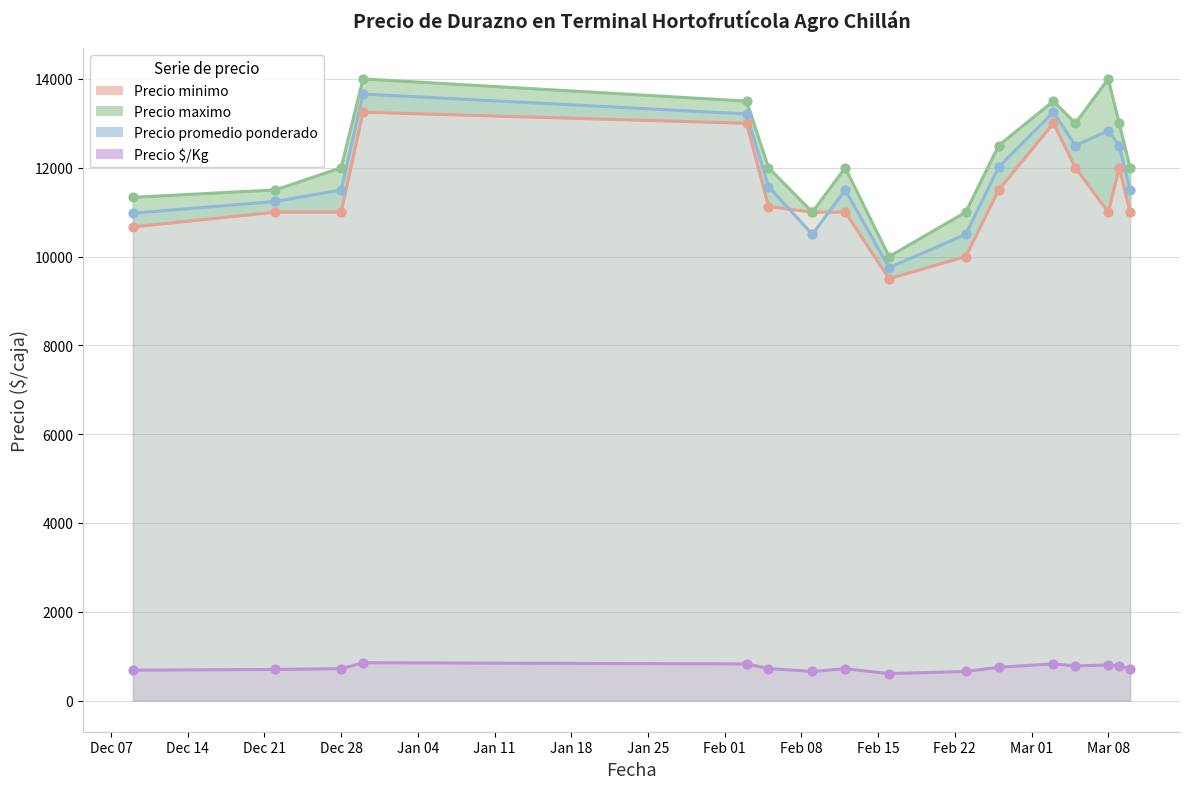

What is the total value across all series at Jan 04?

40537.3